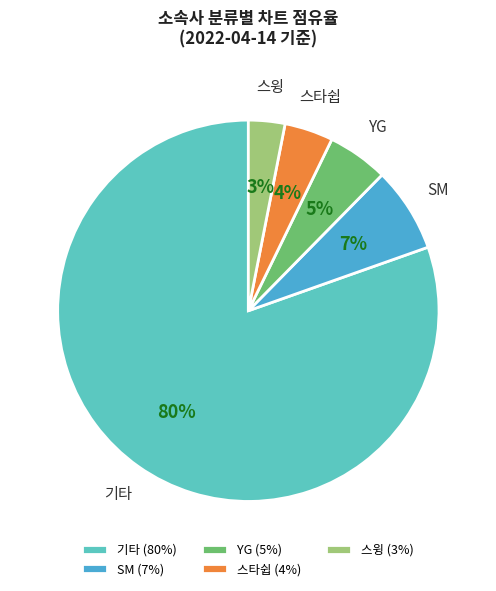

To the nearest percent, what portion does SM represent?

7%